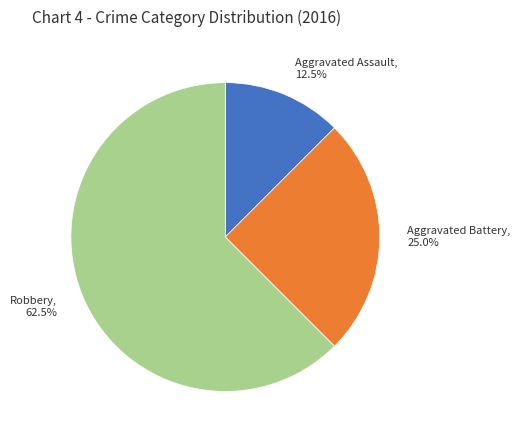

How many segments does this pie chart have?

3